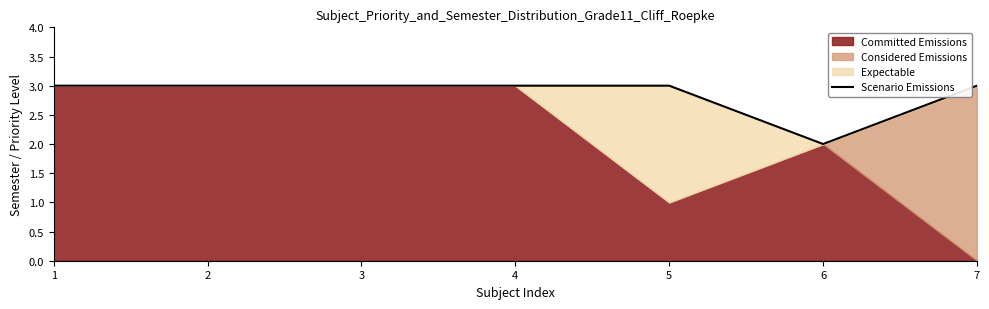

Does the chart have visible grid lines?

No